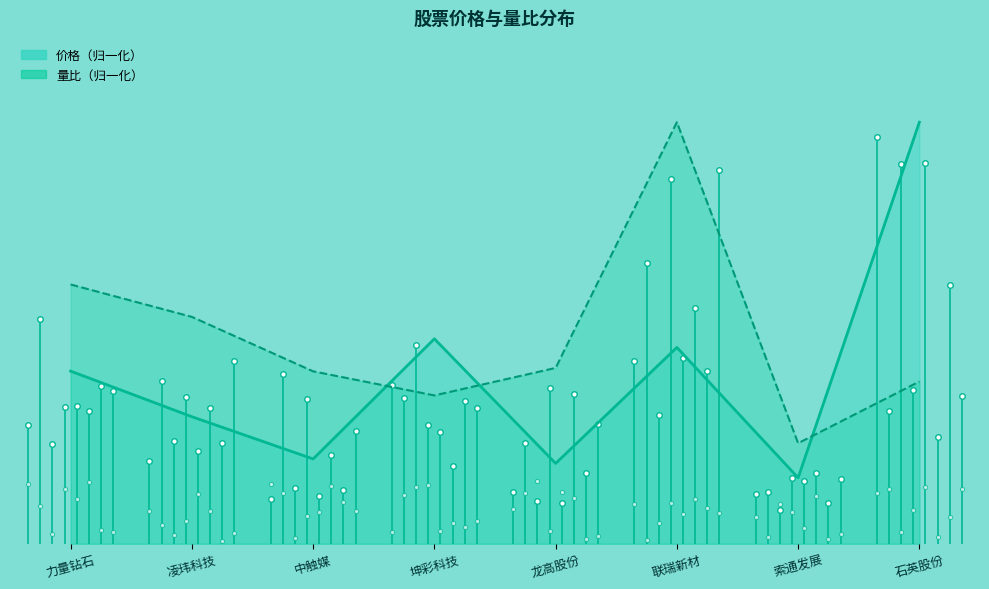

Is it true that 价格 equals 0.2 at 凌玮科技?

False